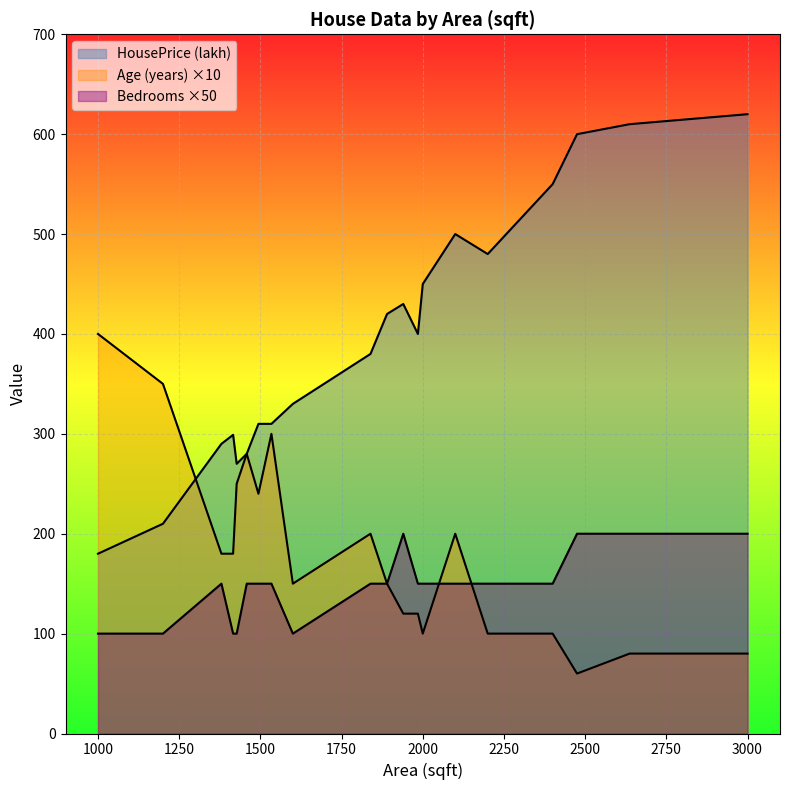

The HousePrice (lakh) series shows 280 at 1458. True or false?

True